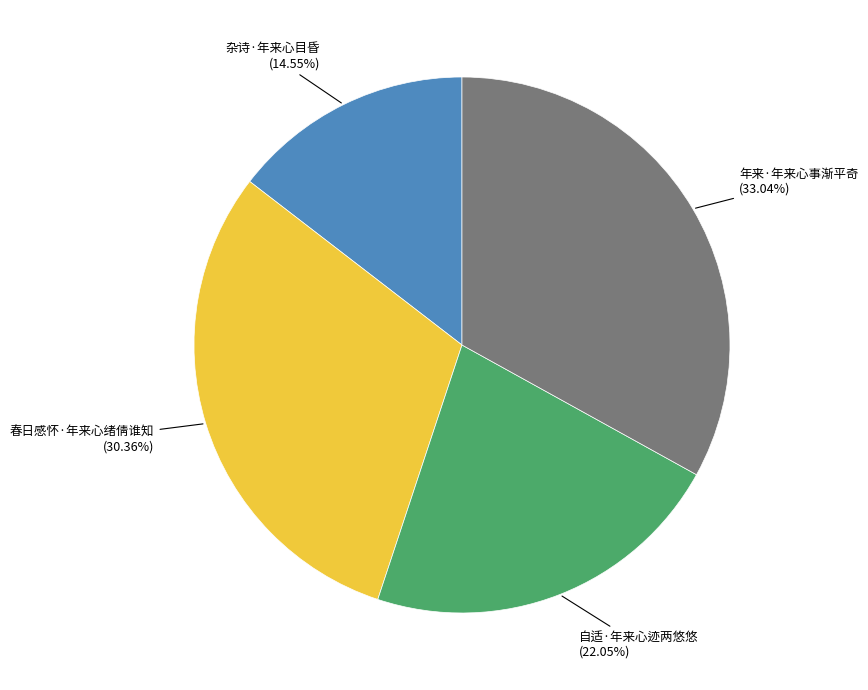

Is there a majority slice in this chart?

No